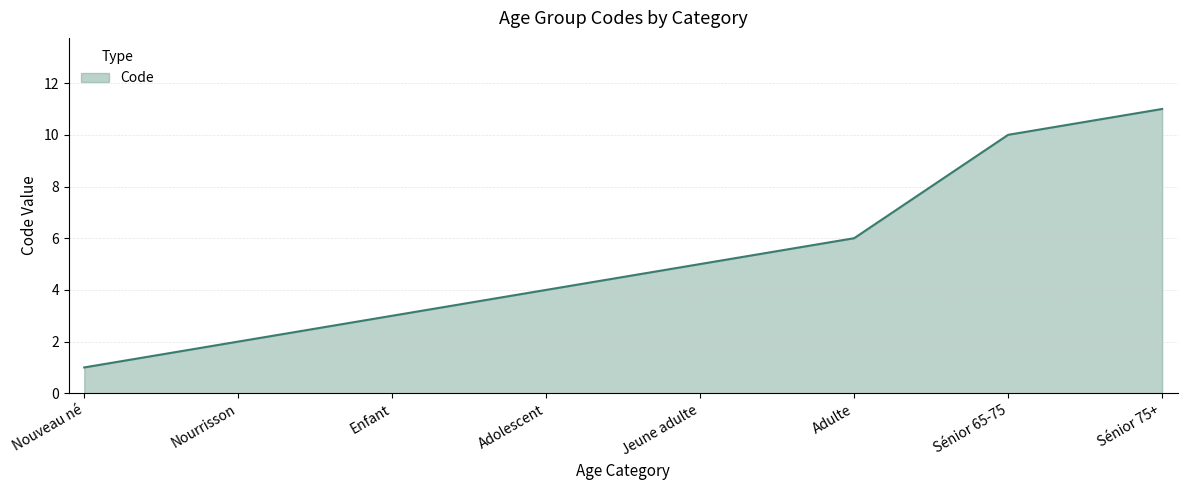

The value at Nourrisson is 2. True or false?

True